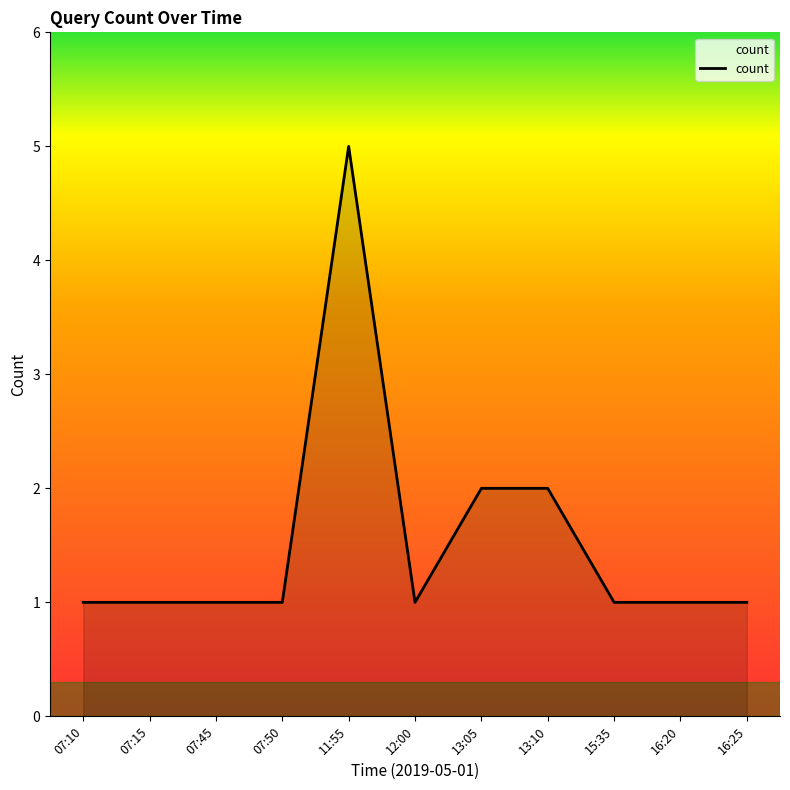

What position from the right is 07:10?

11